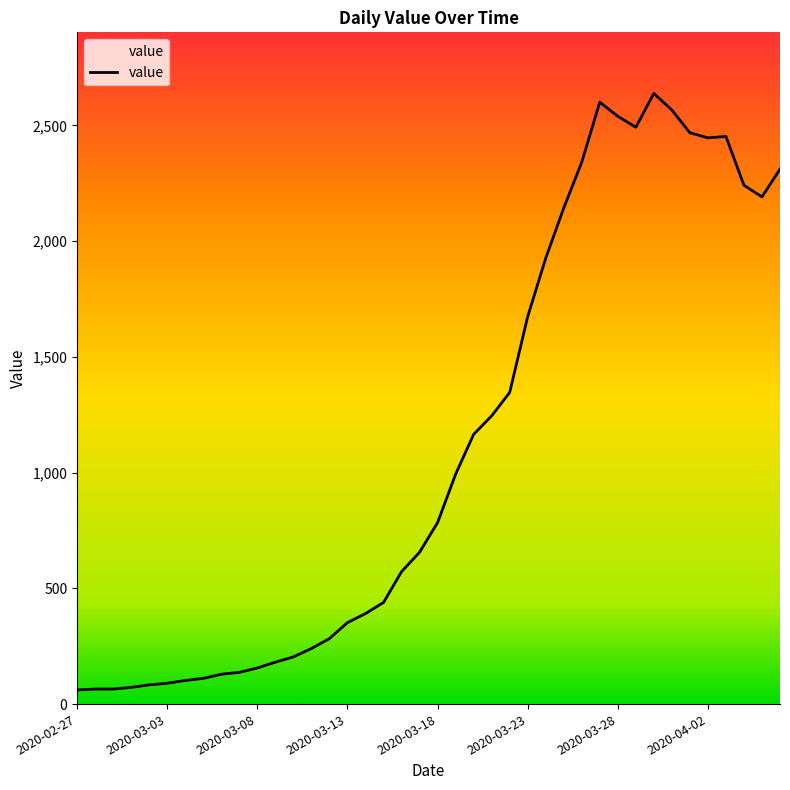

What is the difference between the maximum and second lowest values?

2573